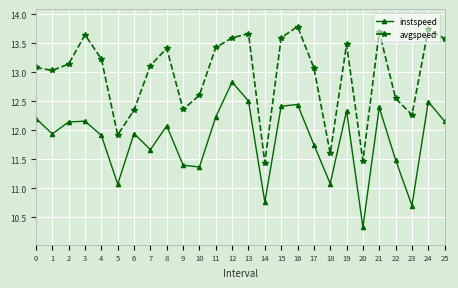

At which category does avgspeed reach its first local peak?

3